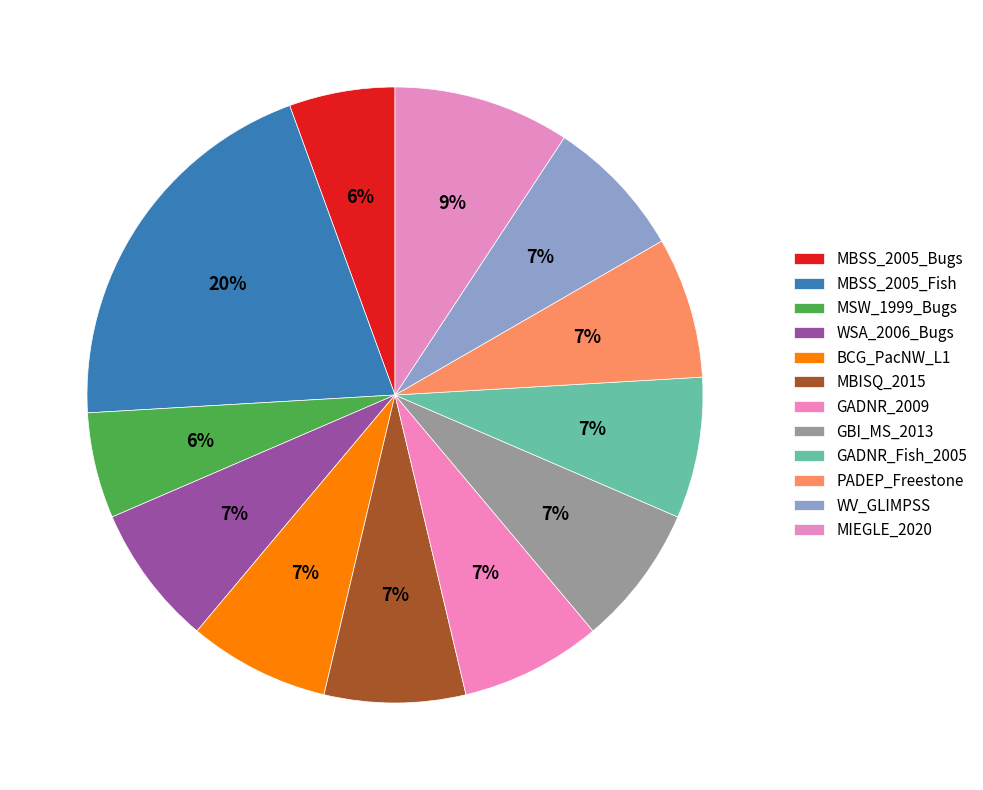

How many slices are in this pie chart?

12